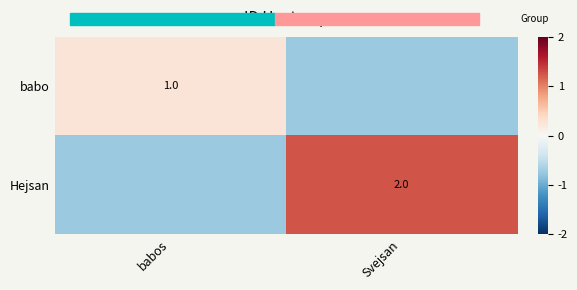

How many values in Hejsan are above zero?

1